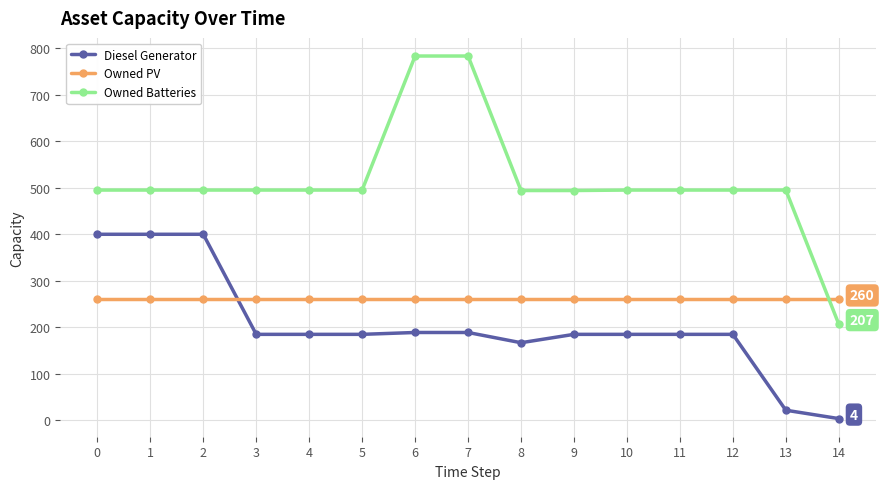

The value of Diesel Generator at 9 is 287. True or false?

False